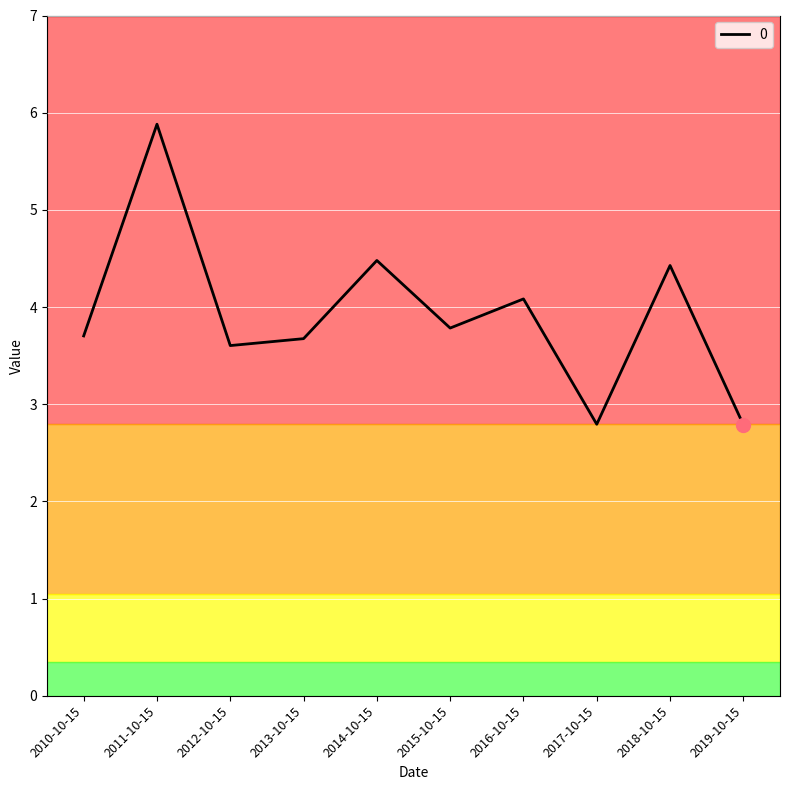

At which category does the data reach its first local valley?

2012-10-15